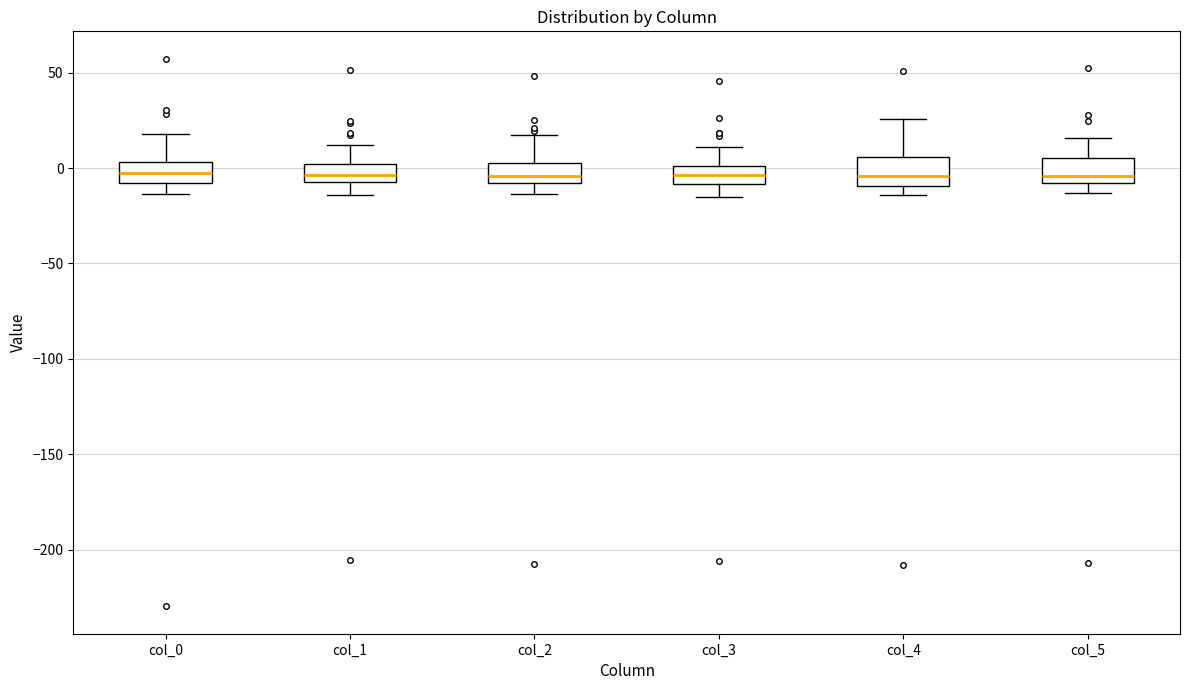

Reading left to right, read every box against the y-axis: the position of its median line, the range the box covers, and the ends of its whiskers. The values are not printed on the chart, so give them approximately, as read against the axis.

col_0: median -5, box -10 to 5, whiskers -15 to 20
col_1: median -5 (inside the box), box -5 to 0, whiskers -15 to 10
col_2: median -5, box -10 to 5, whiskers -15 to 15
col_3: median -5, box -10 to 0, whiskers -15 to 10
col_4: median -5, box -10 to 5, whiskers -15 to 25
col_5: median -5, box -10 to 5, whiskers -15 to 15